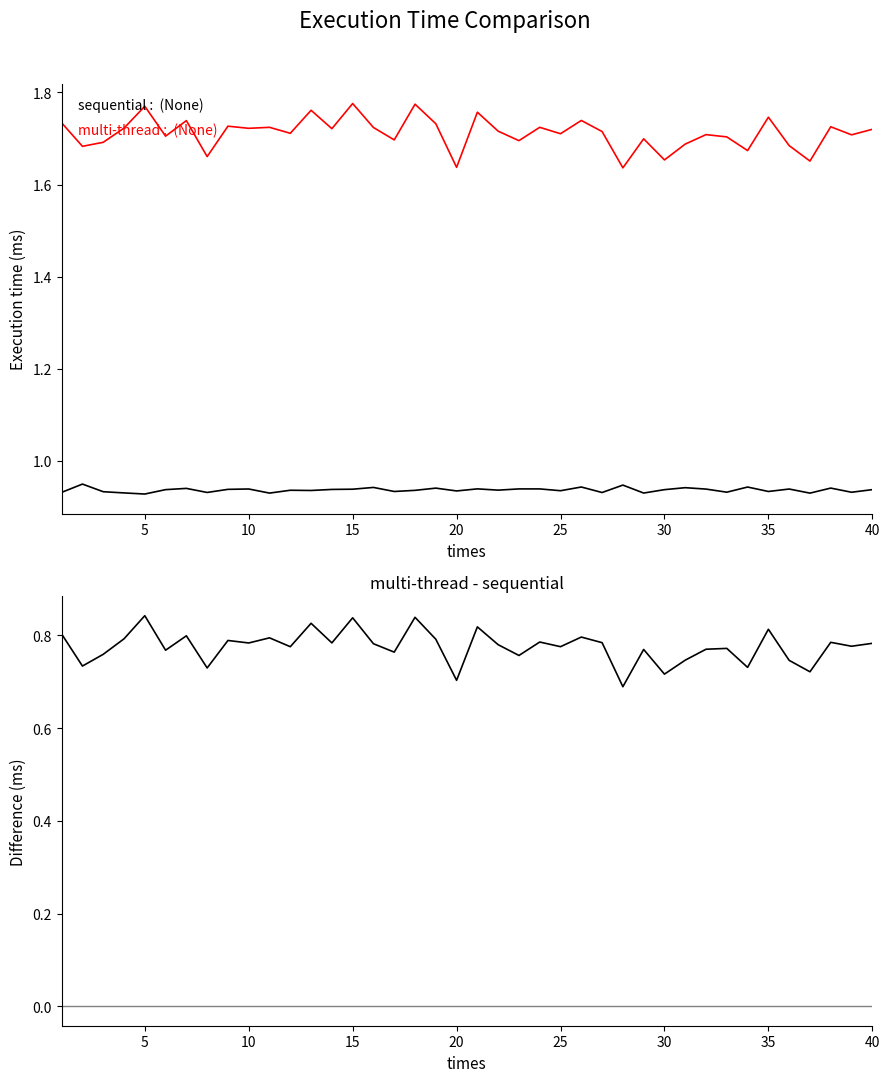

How many multi-thread values are between 1 and 2?

40